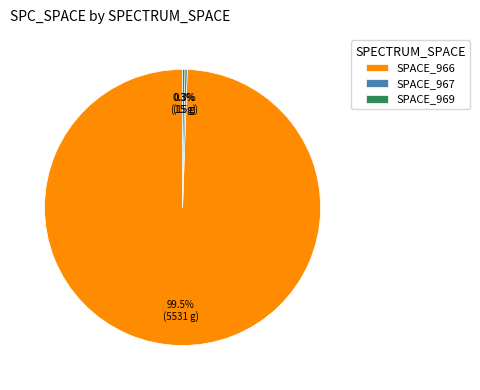

Is there any slice that represents more than half of the pie?

Yes